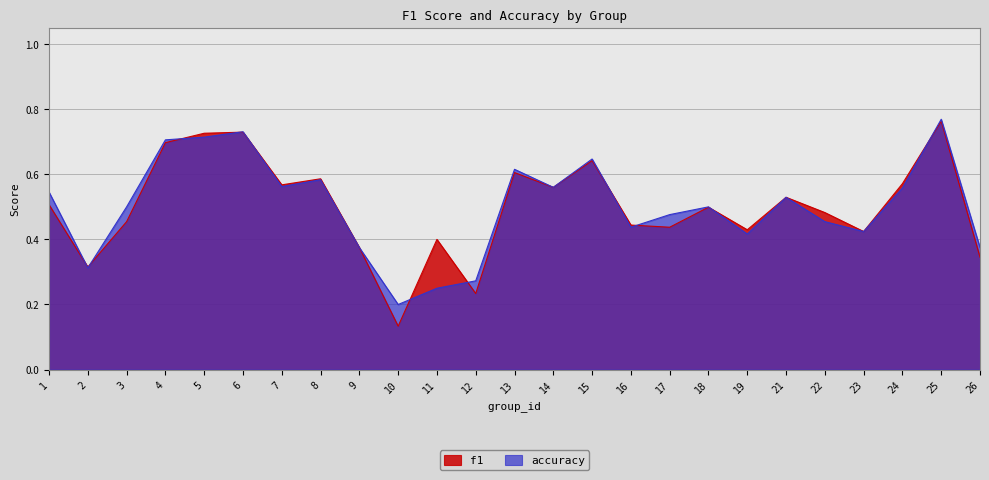

What is the total value across all series at 7?

1.1